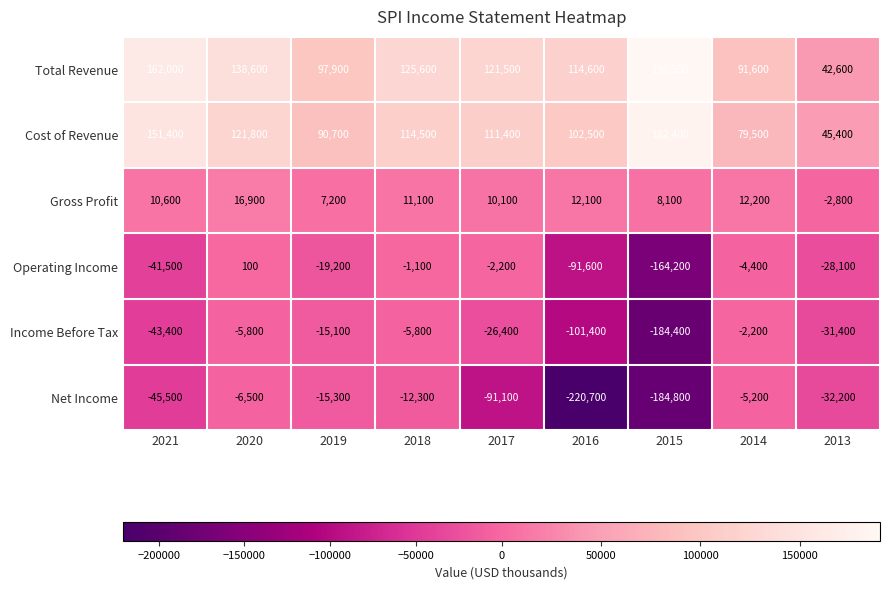

What is the spread (max minus min) of values at 2017?

212600